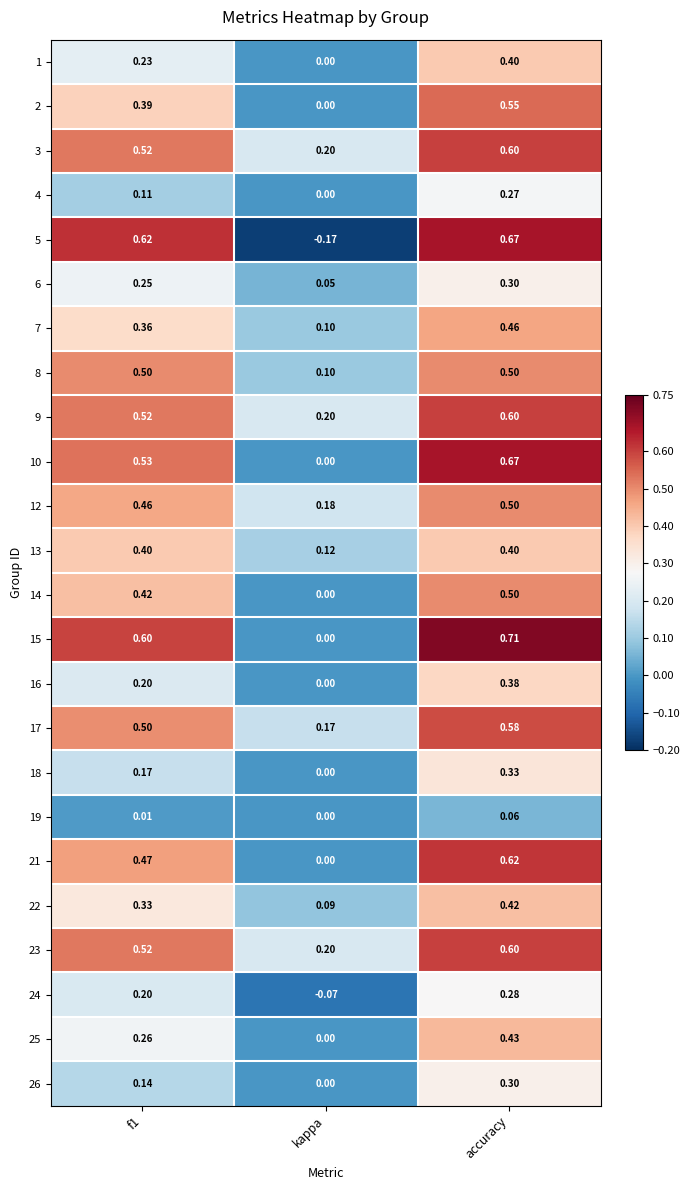

At which category does the chart reach its minimum across all series?

kappa